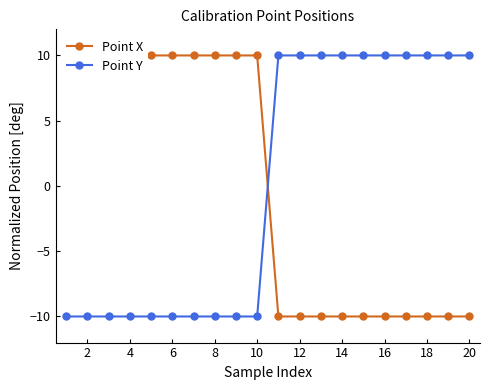

Which has a higher value, 6 or 4?

6